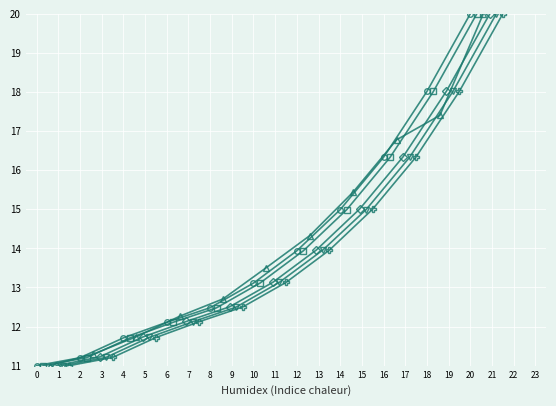

True or false: VKT_billion and TTW_CO2_Mt intersect in this chart.

False